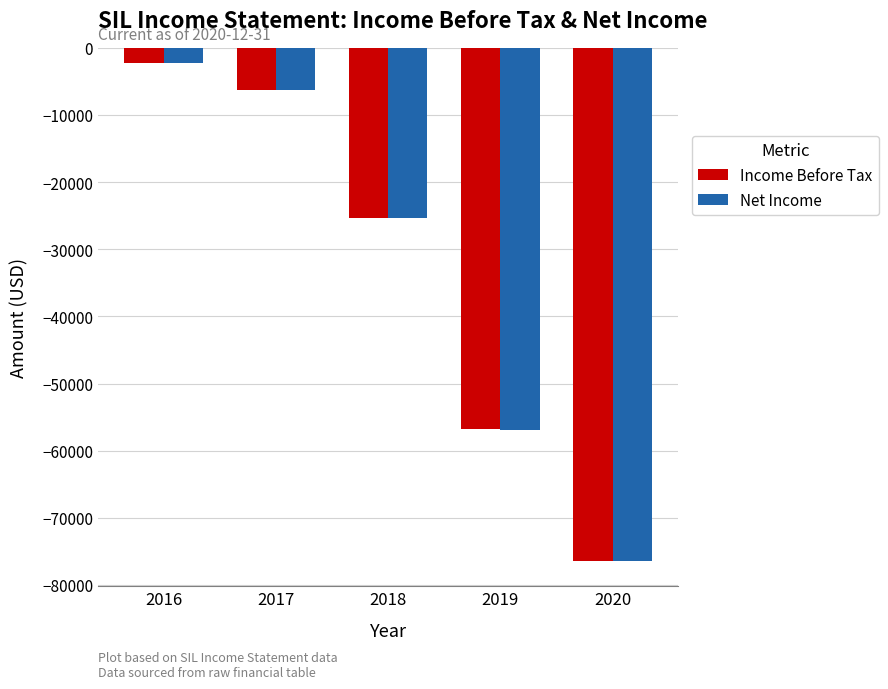

Rank the categories by Income Before Tax value from lowest to highest.

2020, 2019, 2018, 2017, 2016